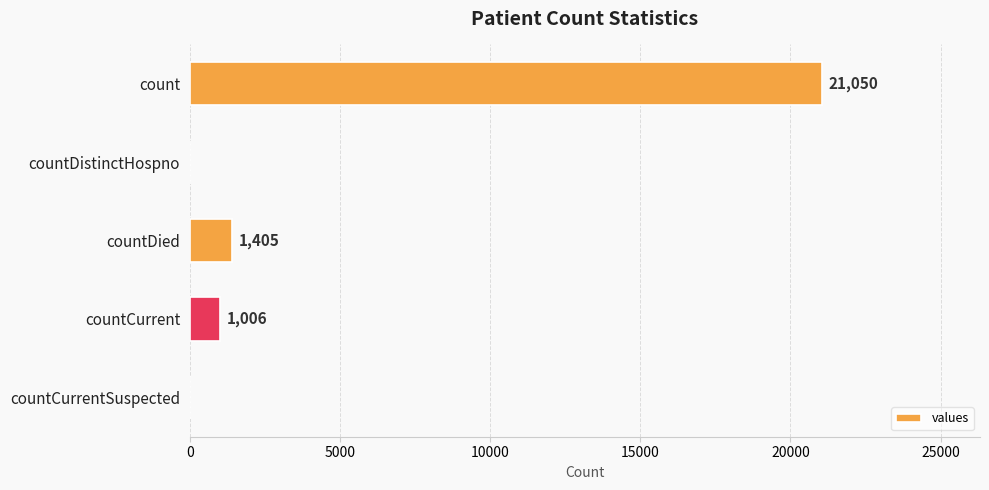

What is the maximum value shown in the chart?

21050